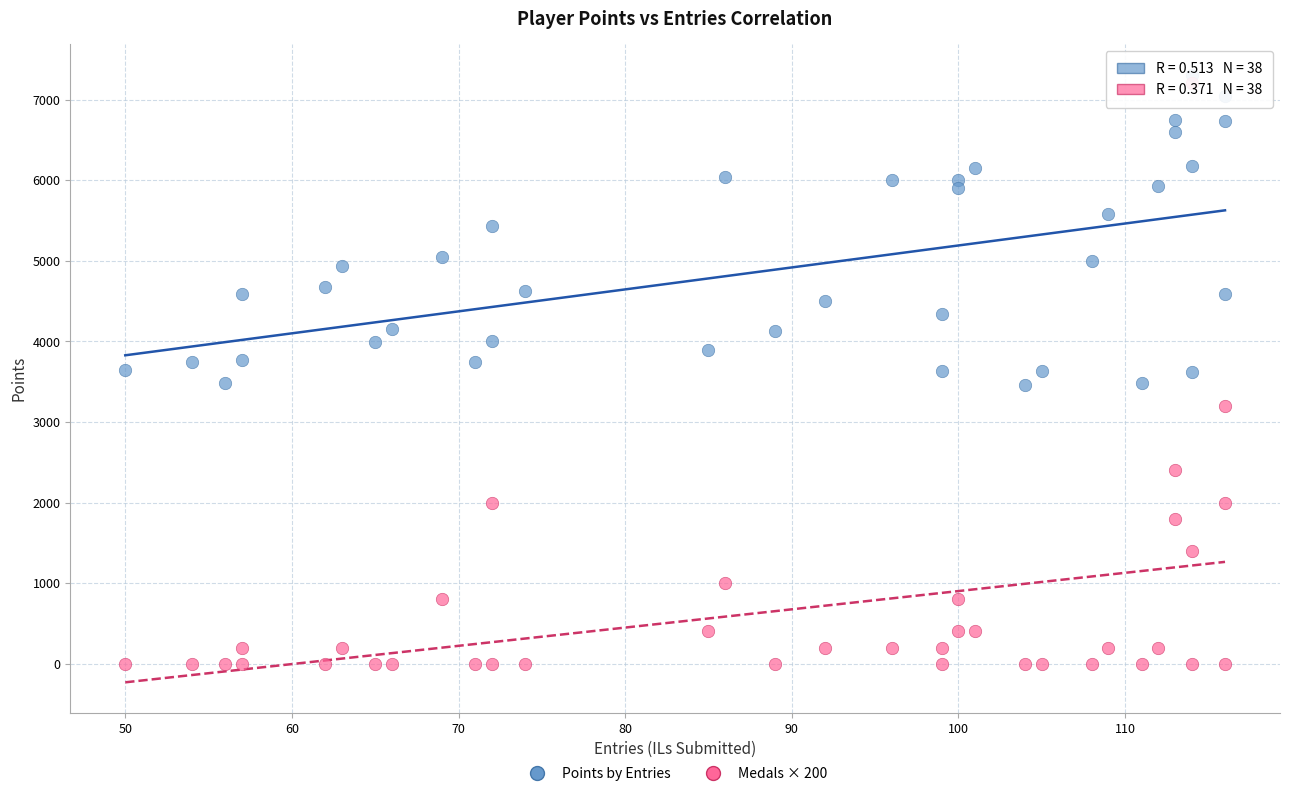

Which series has the largest Y range (max minus min)?

Medals × 200